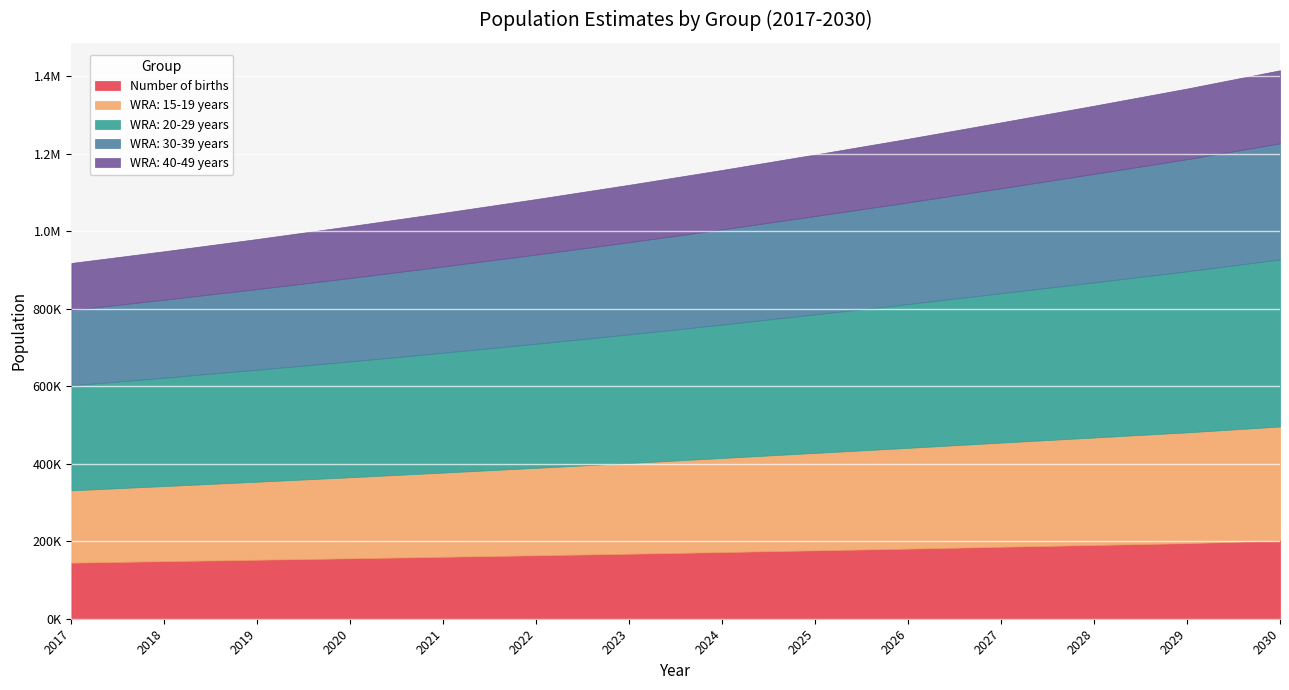

Is the value of WRA: 30-39 years at 2027 greater than the value of WRA: 15-19 years at 2024?

Yes